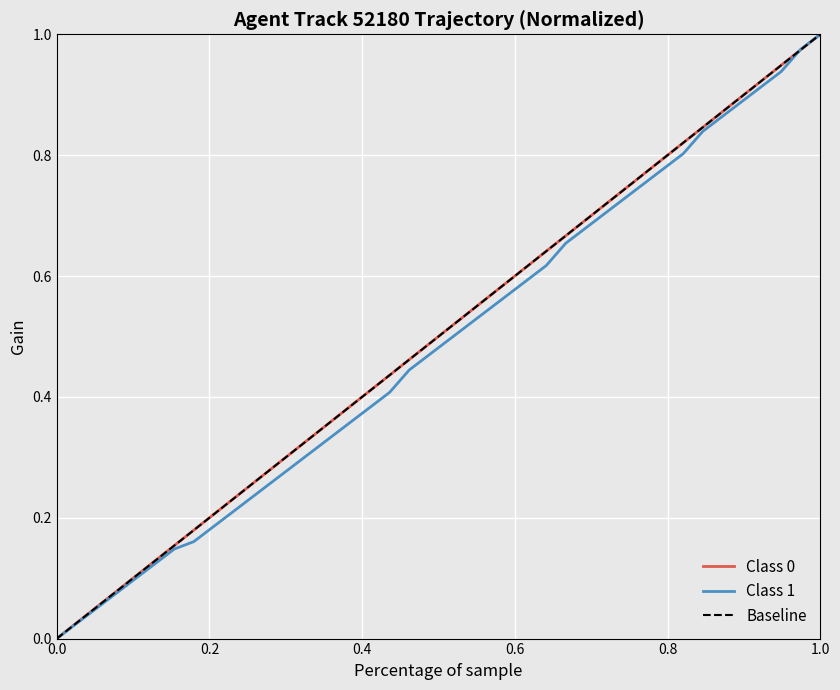

Reading left to right, what are all the values shown in this chart?

Class 0: 0.0	0.0	0.1	0.1	0.1	0.1	0.2	0.2	0.2	0.2	0.3	0.3	0.3	0.3	0.4	0.4	0.4	0.4	0.5	0.5	0.5	0.5	0.6	0.6	0.6	0.6	0.7	0.7	0.7	0.7	0.8	0.8	0.8	0.8	0.9	0.9	0.9	0.9	1.0	1.0
Class 1: 0.0	0.0	0.0	0.1	0.1	0.1	0.1	0.2	0.2	0.2	0.2	0.3	0.3	0.3	0.3	0.4	0.4	0.4	0.4	0.5	0.5	0.5	0.5	0.6	0.6	0.6	0.7	0.7	0.7	0.7	0.8	0.8	0.8	0.8	0.9	0.9	0.9	0.9	1.0	1.0
Baseline: 0.0	0.0	0.1	0.1	0.1	0.1	0.2	0.2	0.2	0.2	0.3	0.3	0.3	0.3	0.4	0.4	0.4	0.4	0.5	0.5	0.5	0.5	0.6	0.6	0.6	0.6	0.7	0.7	0.7	0.7	0.8	0.8	0.8	0.8	0.9	0.9	0.9	0.9	1.0	1.0